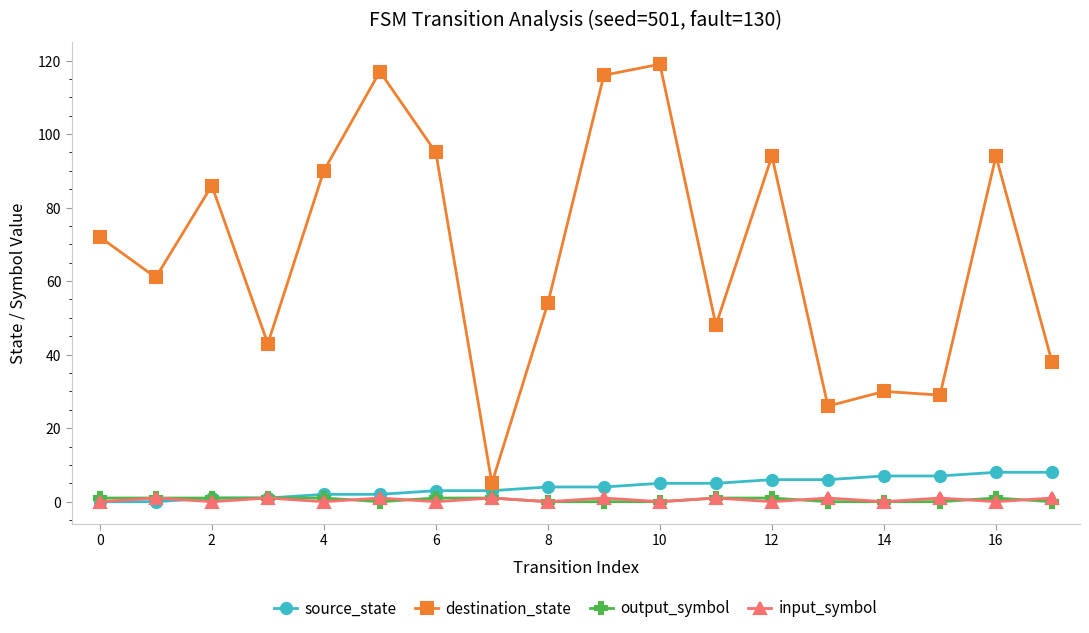

What is the value of the destination_state point at the 1st from the left?

72